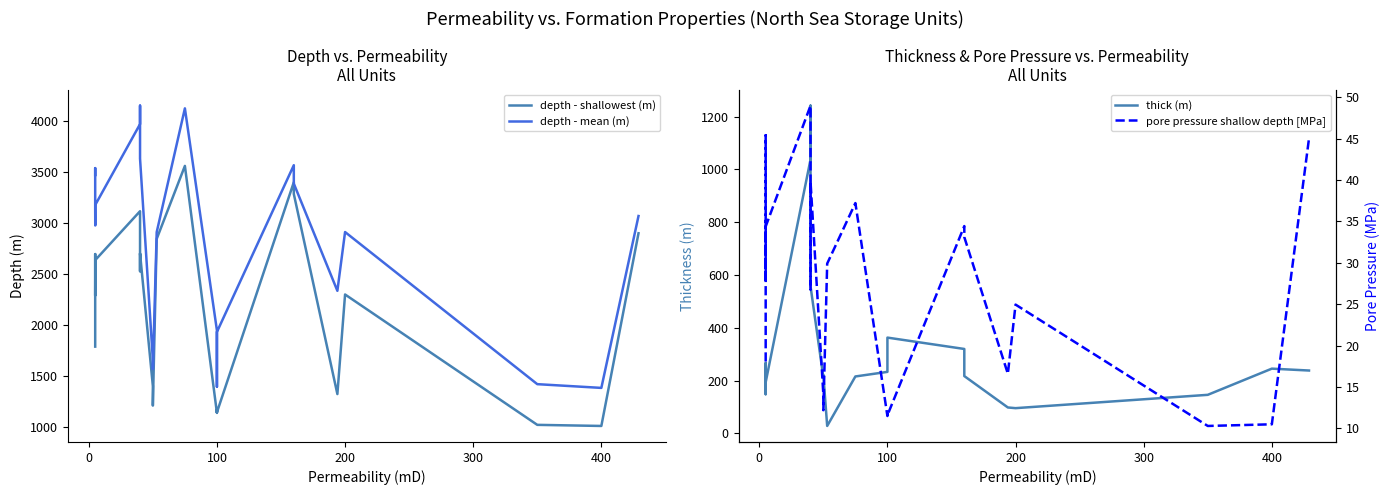

How many data points in depth - mean (m) are above 3069?

12